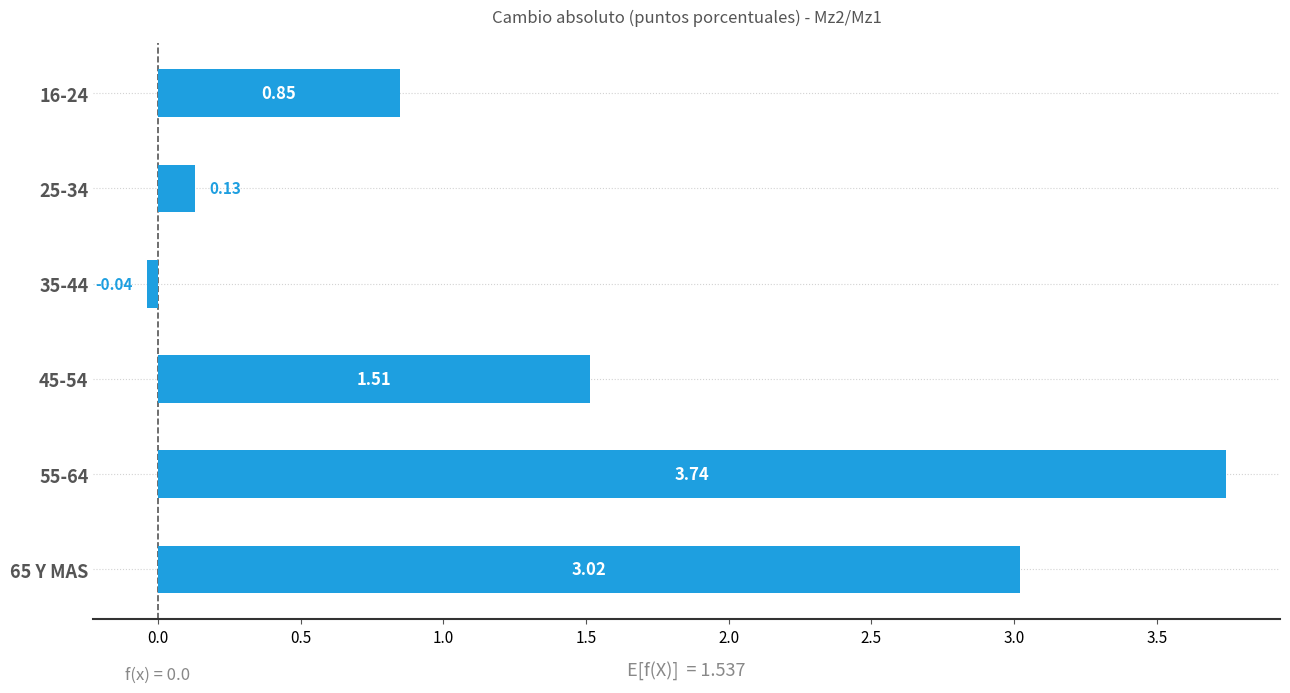

Which has a higher value, 45-54 or 35-44?

45-54